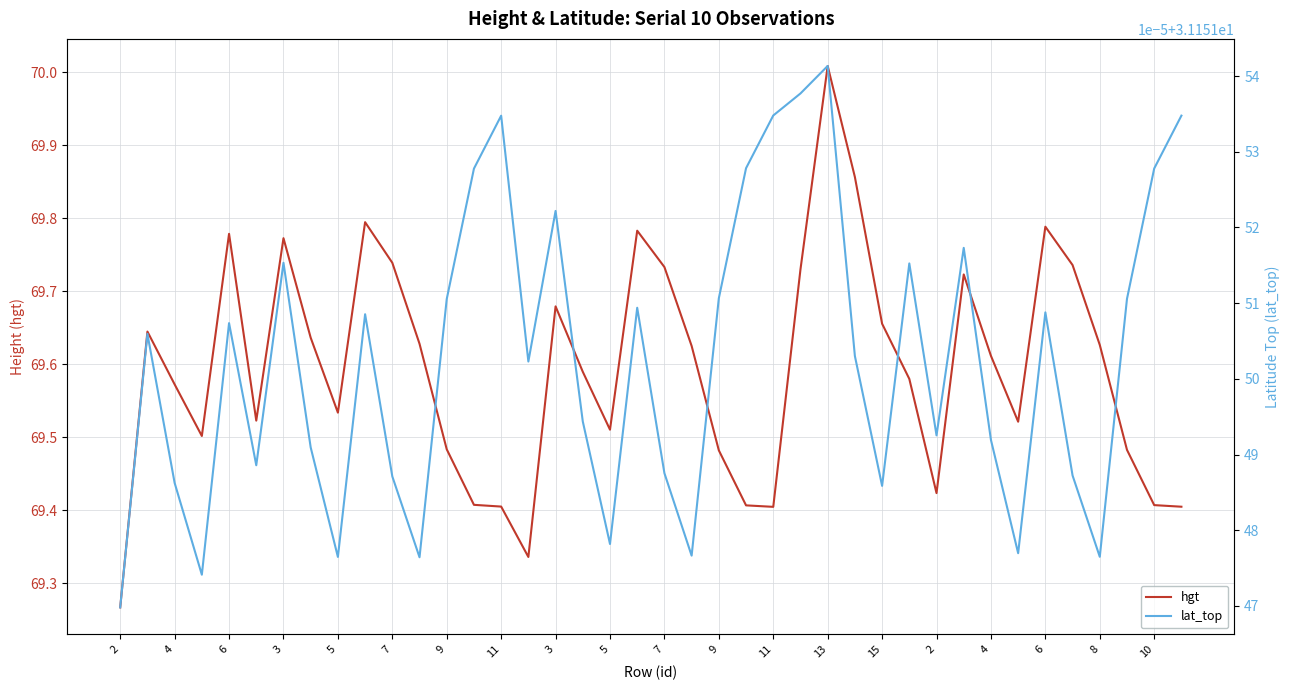

What is the label of the 34th point from the right?

3